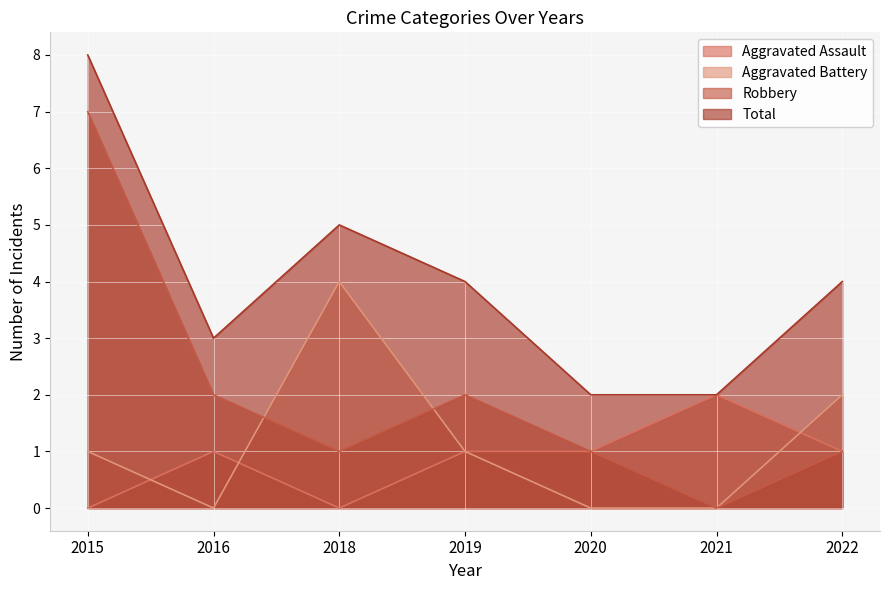

Where is Aggravated Battery nearest to the value 2?

2022